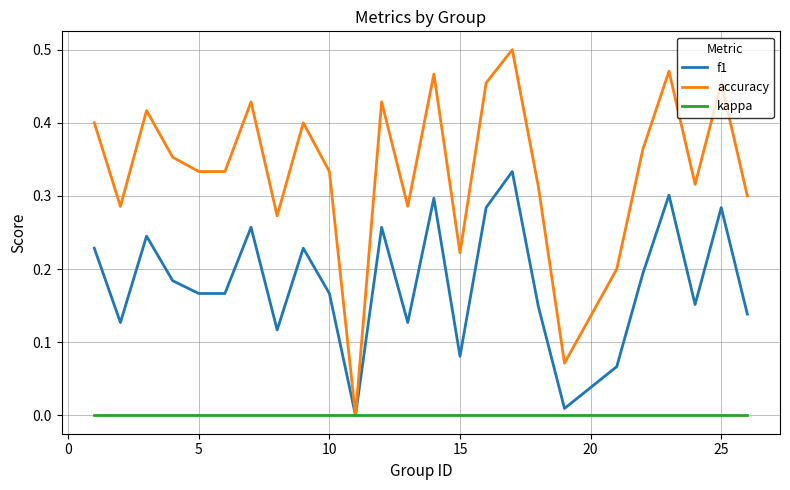

Rank the series by their average value, from highest to lowest.

accuracy, f1, kappa